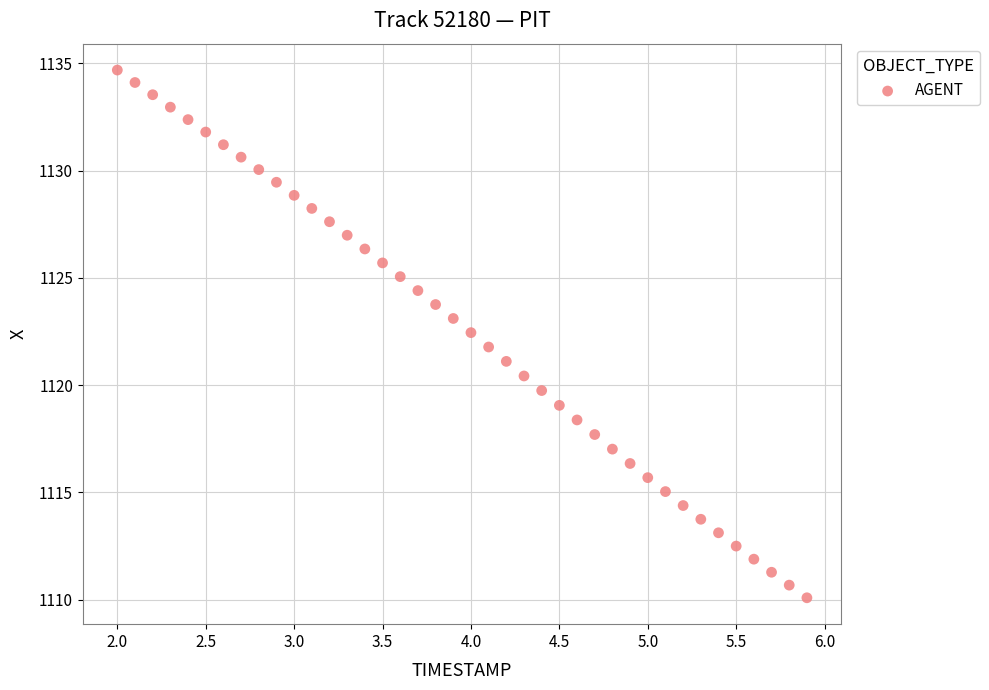

What is the range of Y values (max minus min)?

24.6